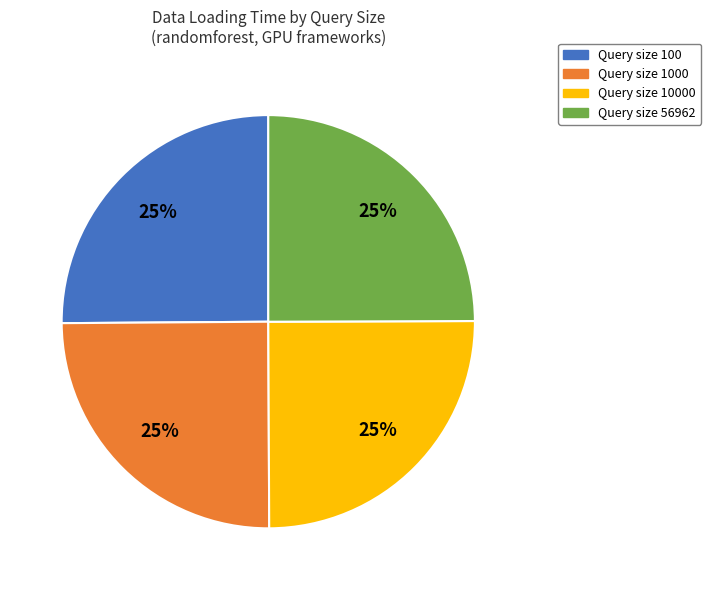

What is the ratio of the value at Query size 100 to the value at Query size 10000?

1.0